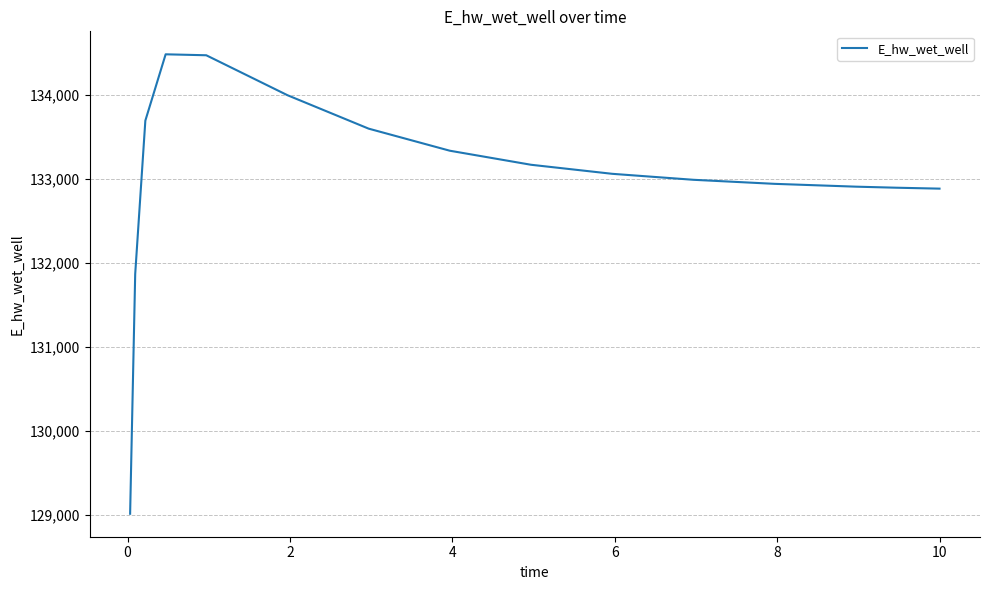

What is the minimum value shown in the chart?

129016.0